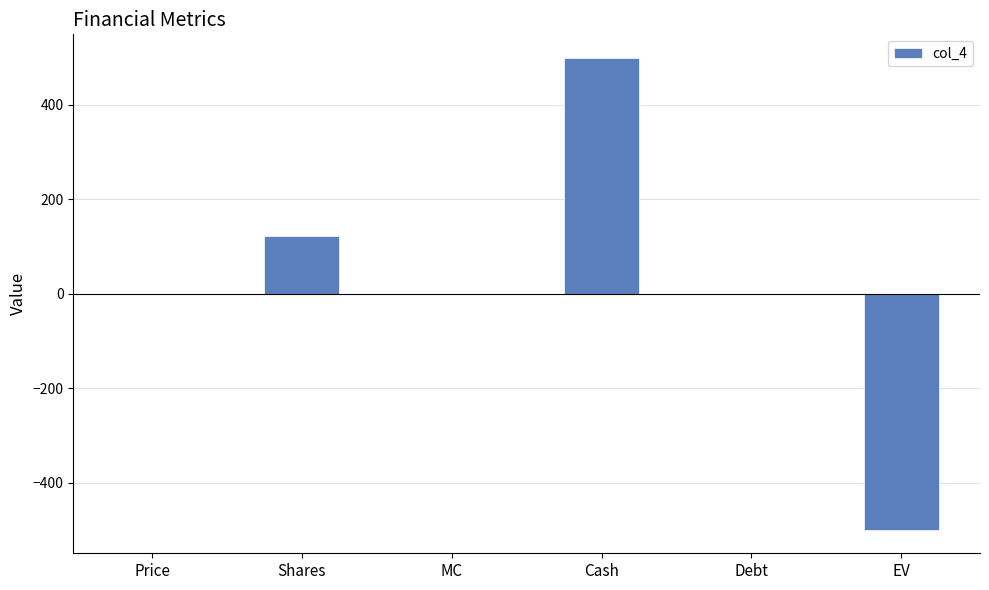

What is the average value?

20.4